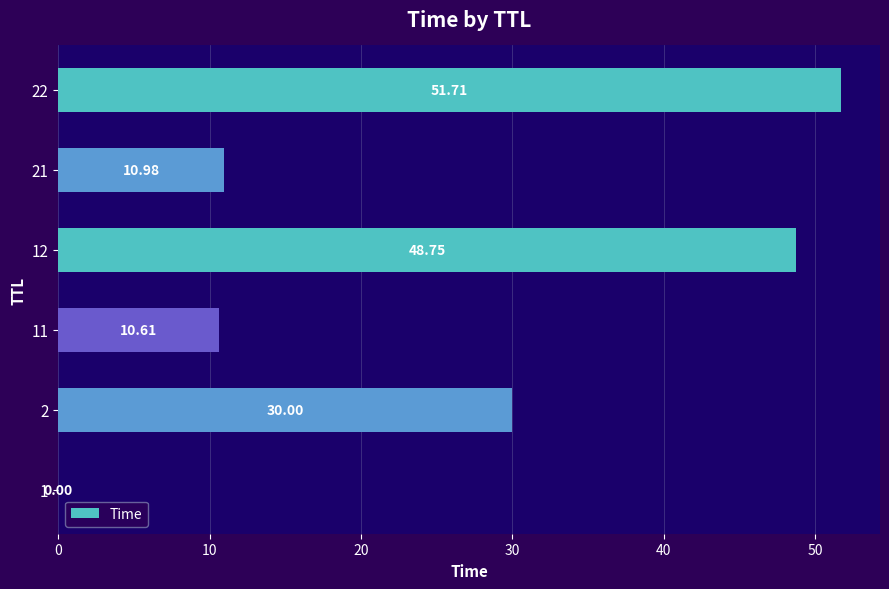

What is the sum of the values at 1 and 22?

51.7